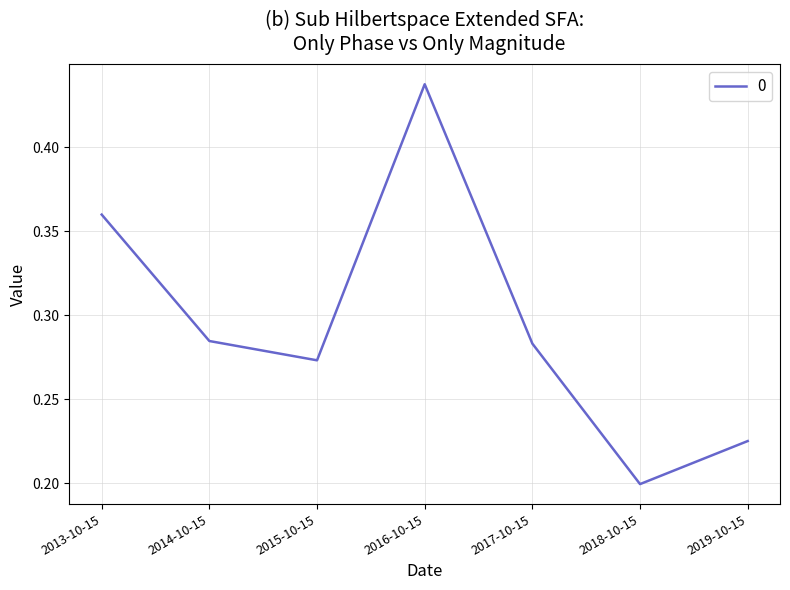

What is the sum of the values at 2019-10-15 and 2017-10-15?

0.5